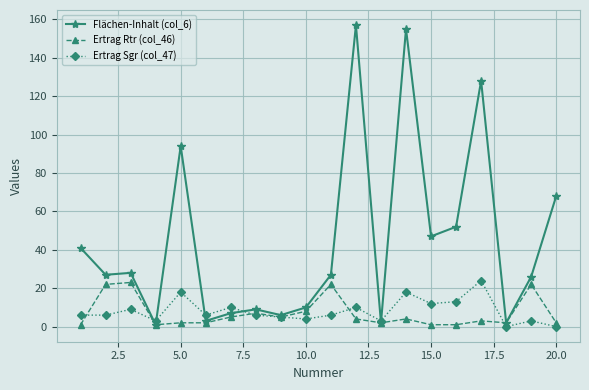

Which series has the widest spread of values?

Flächen-Inhalt (col_6)